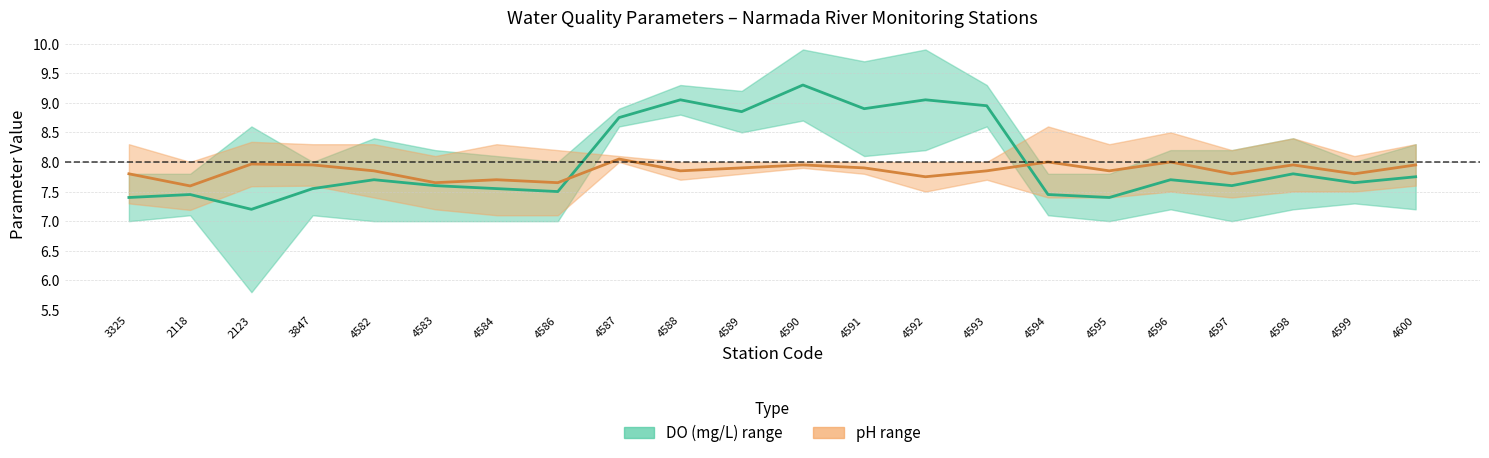

Where is the first local minimum for pH Min?

2118